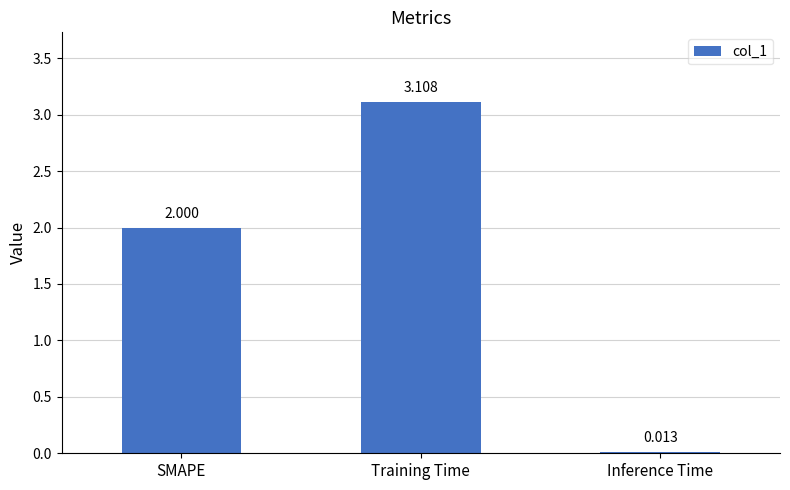

At which category does the chart reach its minimum across all series?

Inference Time